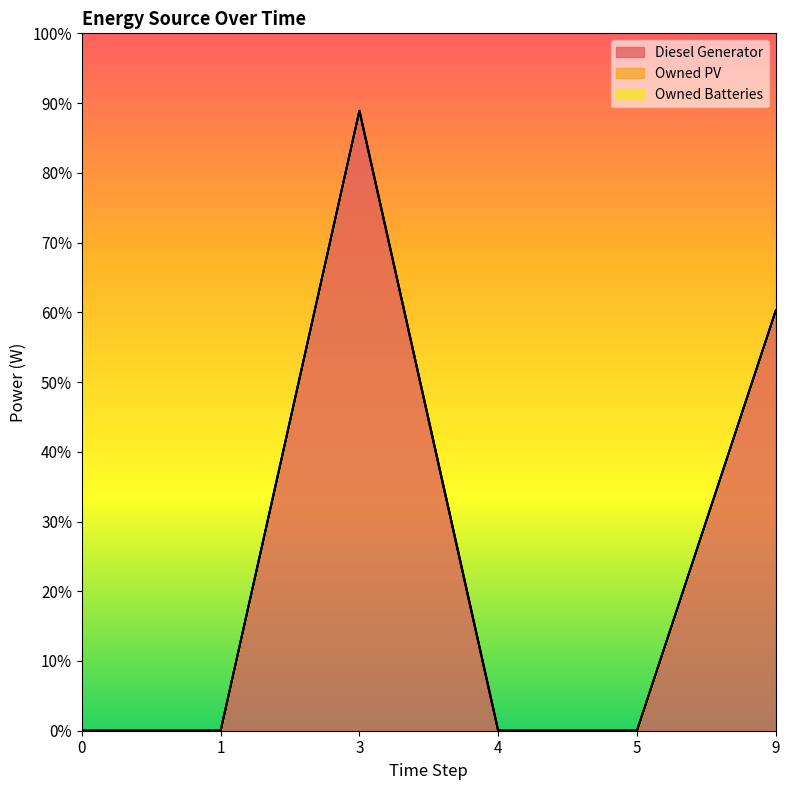

How many lines are shown in the chart?

3